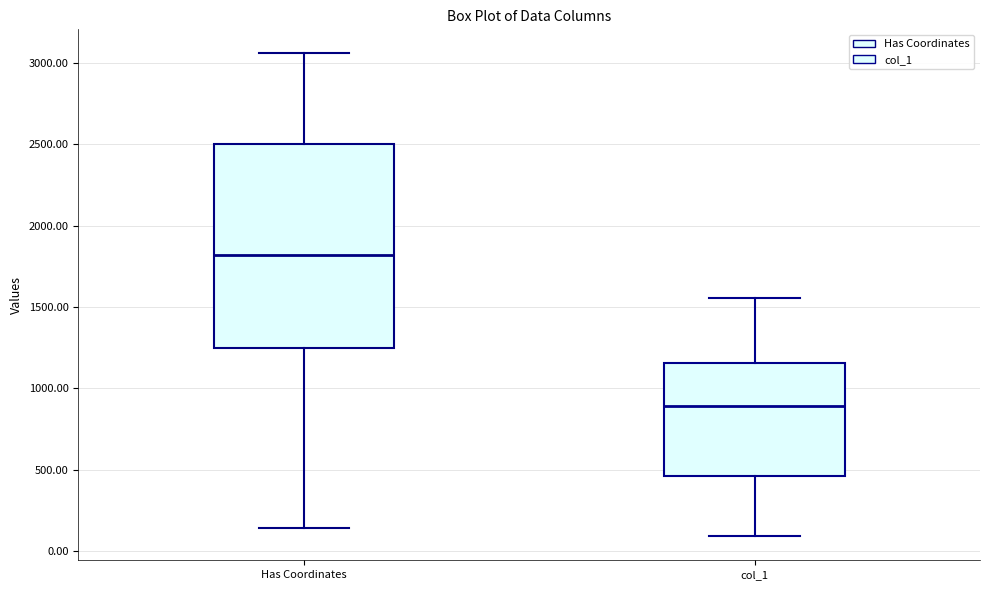

Where does the median line of the box for Has Coordinates sit on the y-axis? The values are not printed on the chart, so give them approximately, as read against the axis.

1800